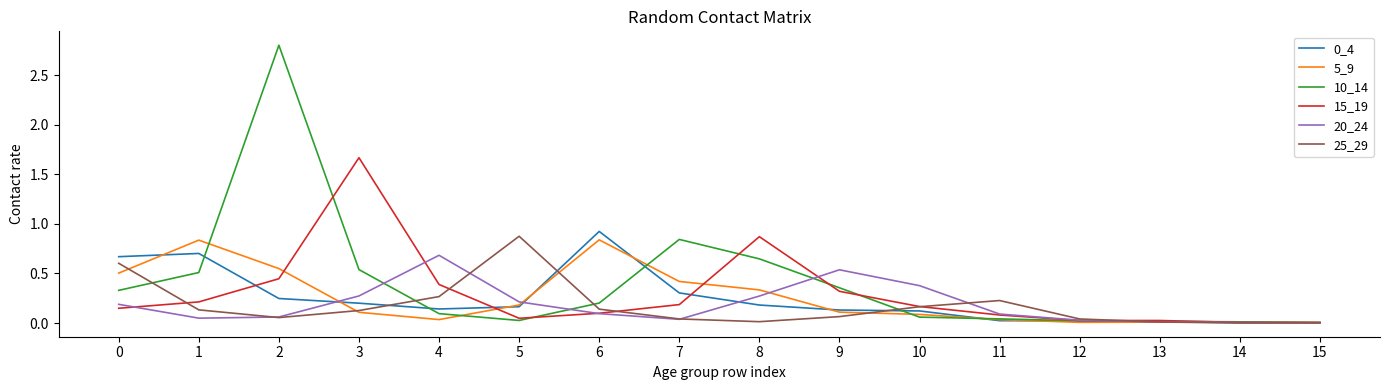

What is the total value across all series at 3?

2.9